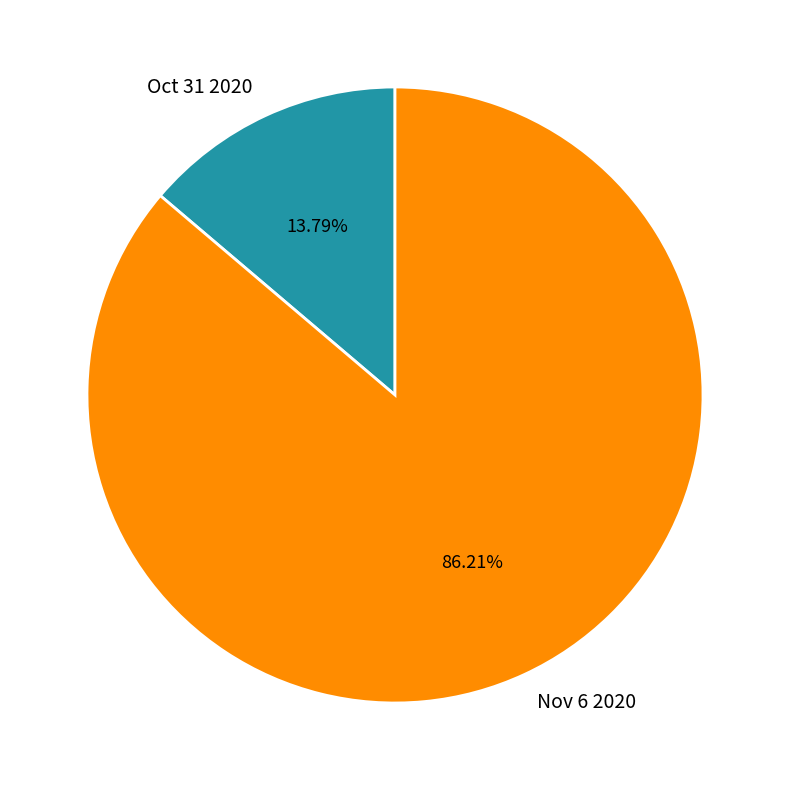

Which has a higher value, Nov 6 2020 or Oct 31 2020?

Nov 6 2020